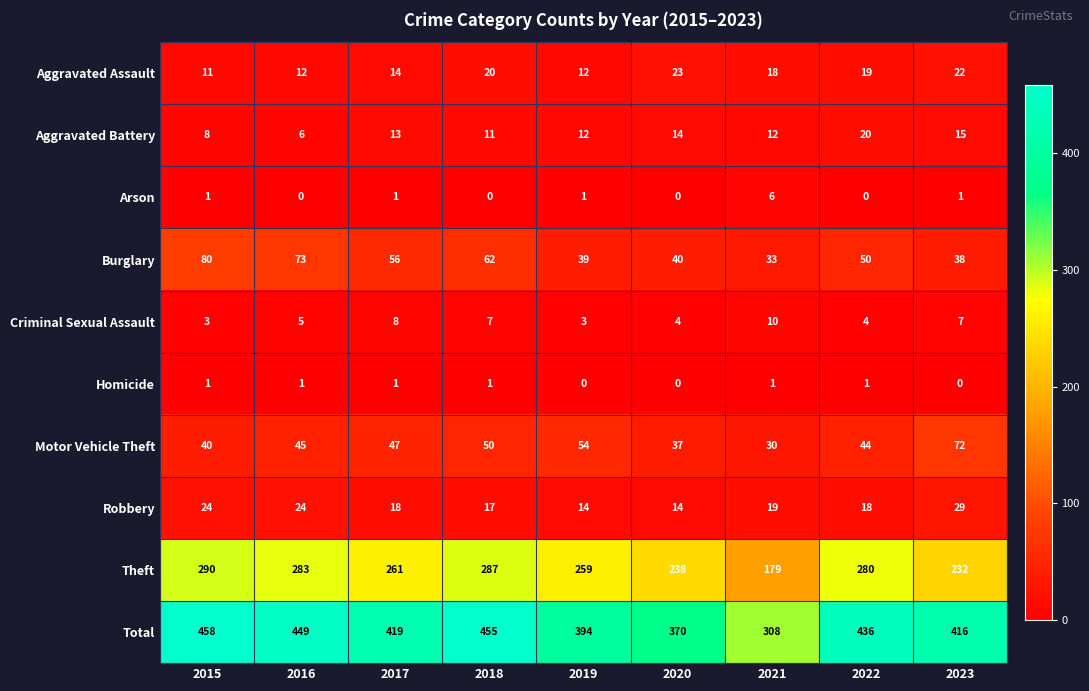

True or false: Motor Vehicle Theft has a value of 21 at 2018.

False